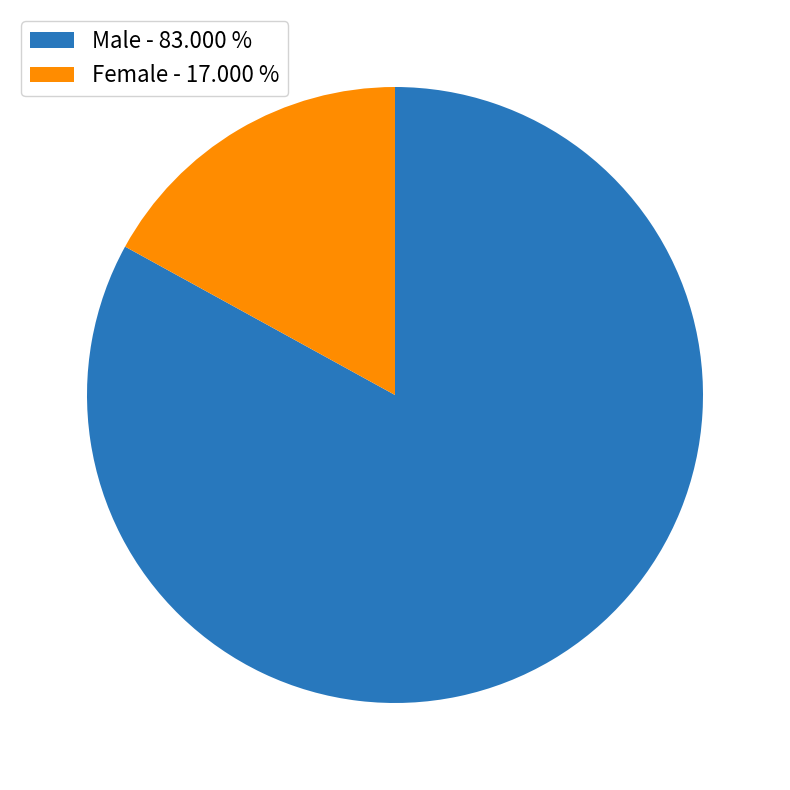

Combined, do Female - 17.000 % and Male - 83.000 % account for over 50%?

Yes